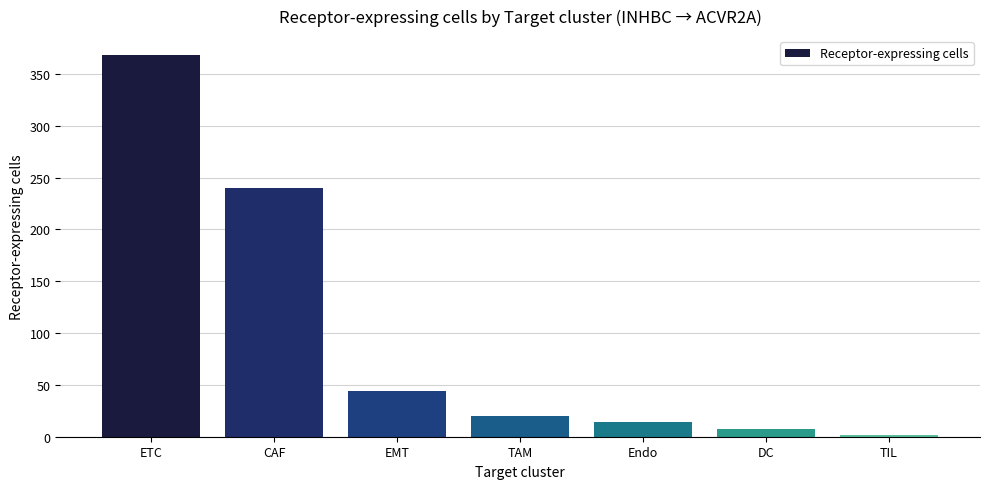

Reading left to right, transcribe all the data shown in this chart.

368	240	44	20	14	7	2